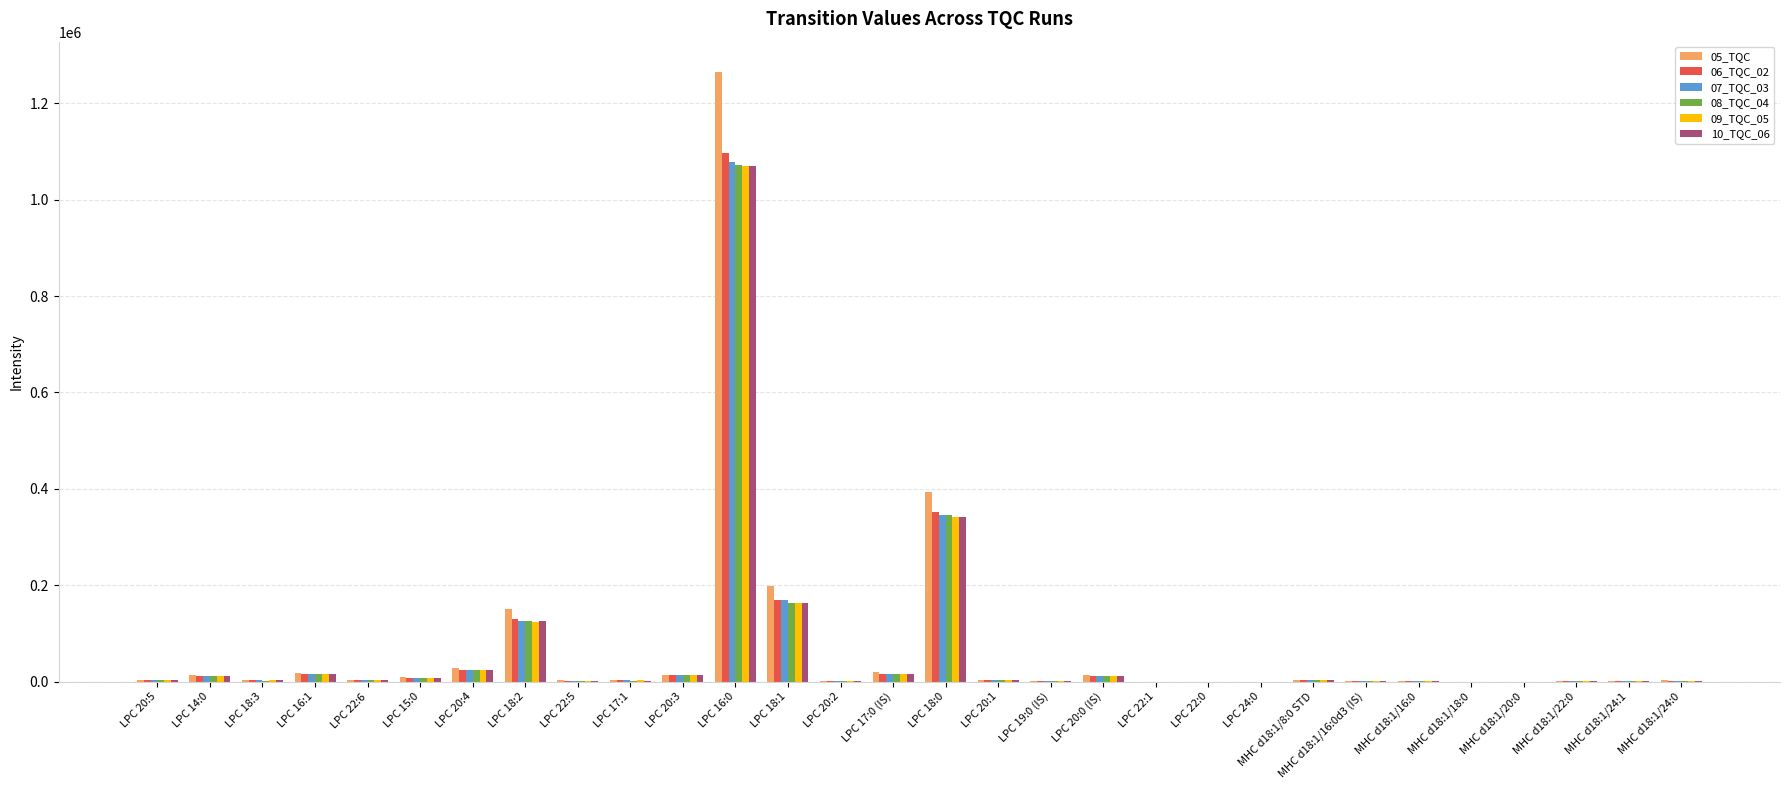

What are all the series names shown in the legend?

05_TQC, 06_TQC_02, 07_TQC_03, 08_TQC_04, 09_TQC_05, 10_TQC_06